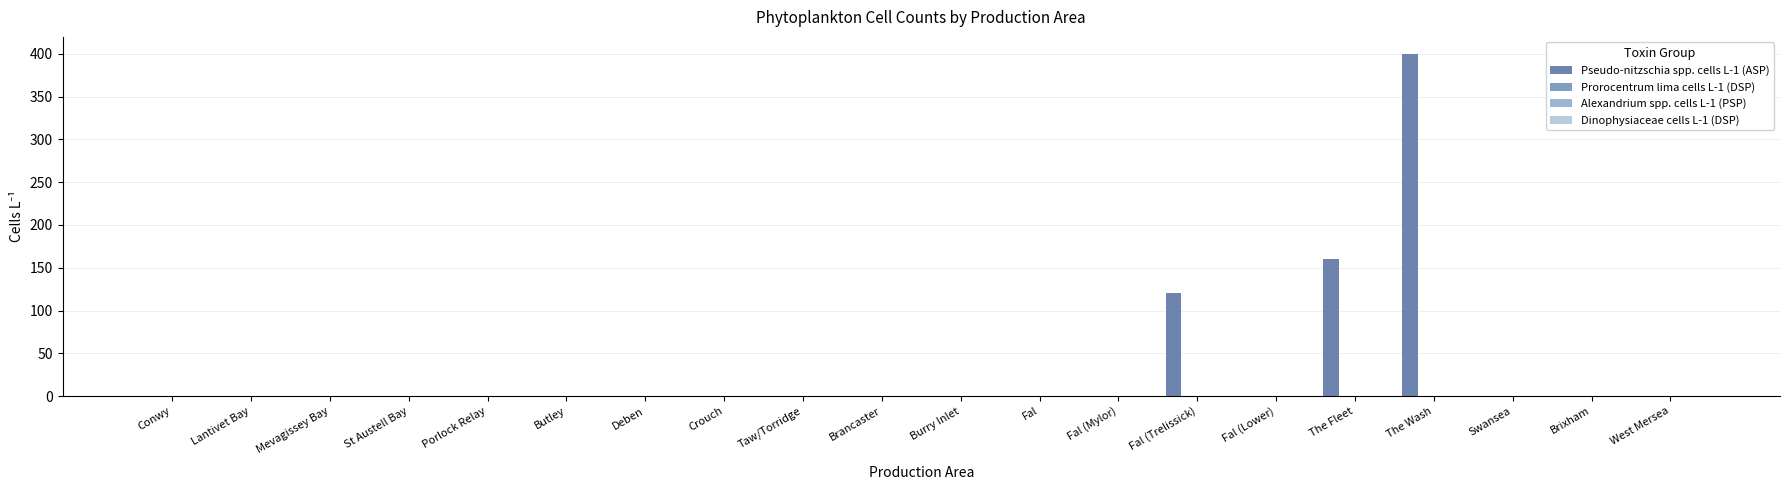

What is the greatest value displayed?

400